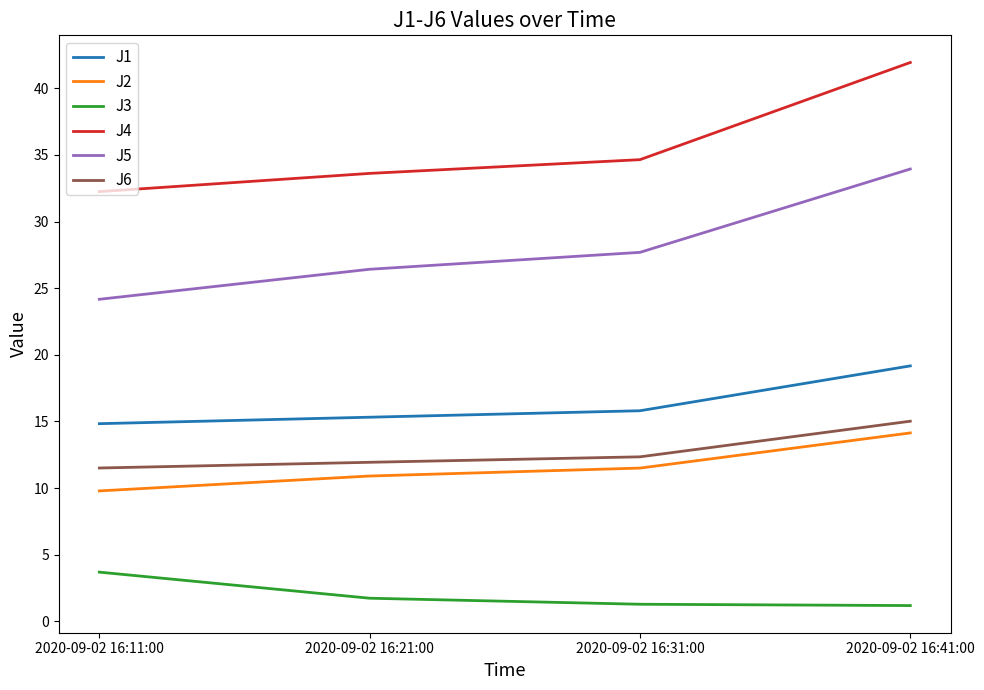

What is the difference between the J3 values at 2020-09-02 16:41:00 and 2020-09-02 16:21:00?

0.6